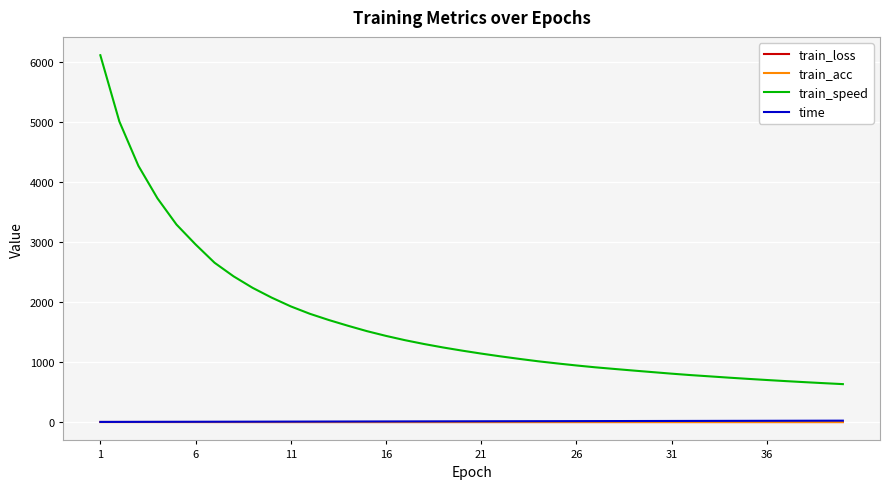

What is the greatest value displayed?

6112.0